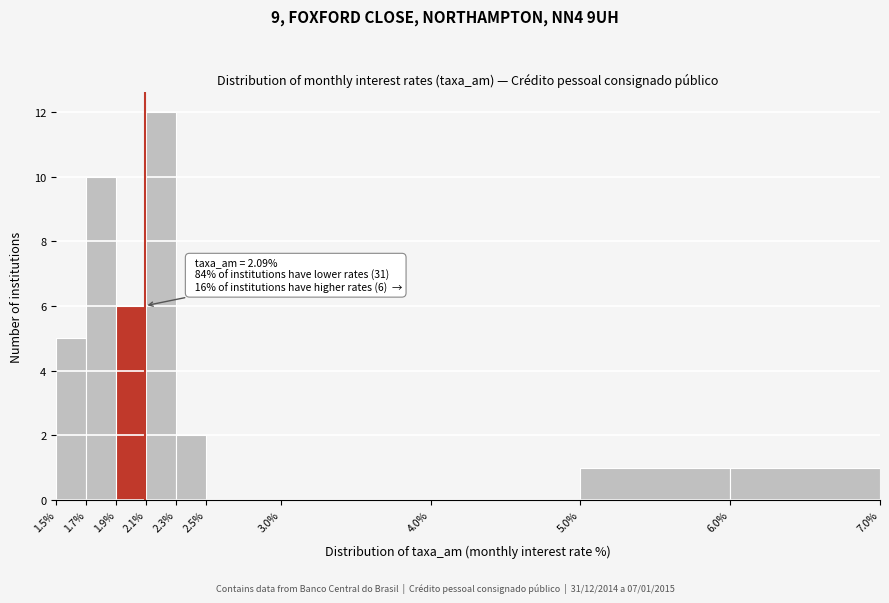

Over which range of the x-axis is the bar tallest?

2.1% to 2.3%